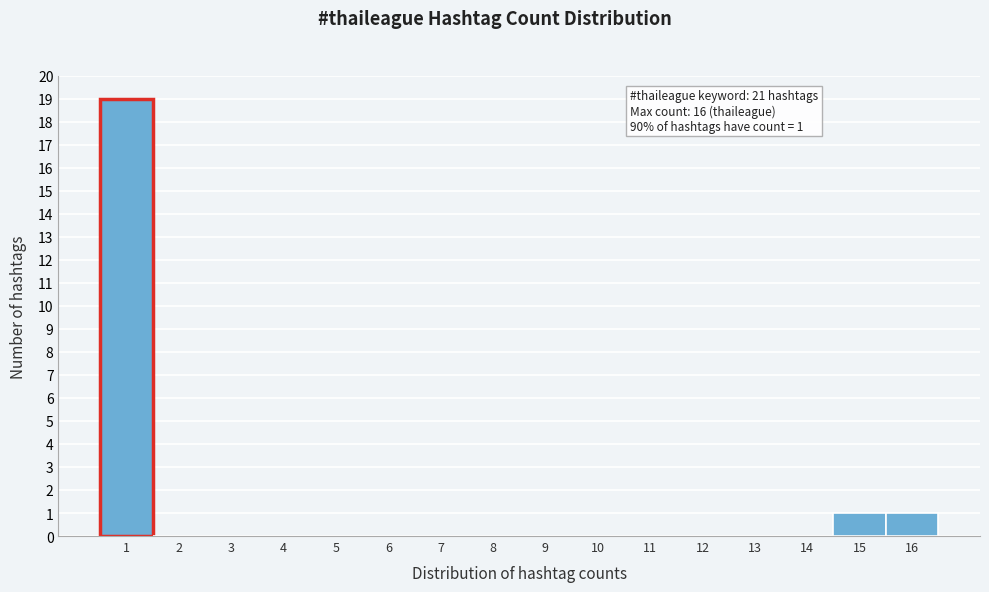

Over which range of the x-axis is the bar tallest?

0.5 to 1.5